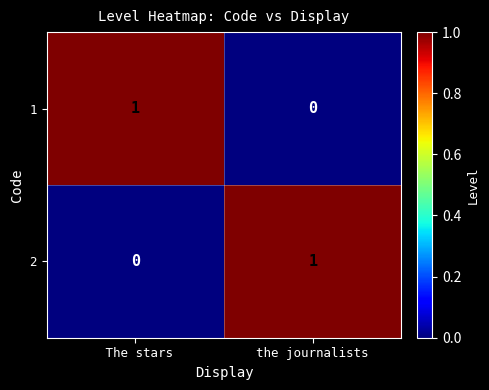

Is the value of 1 at the journalists greater than the value of 2 at the journalists?

No